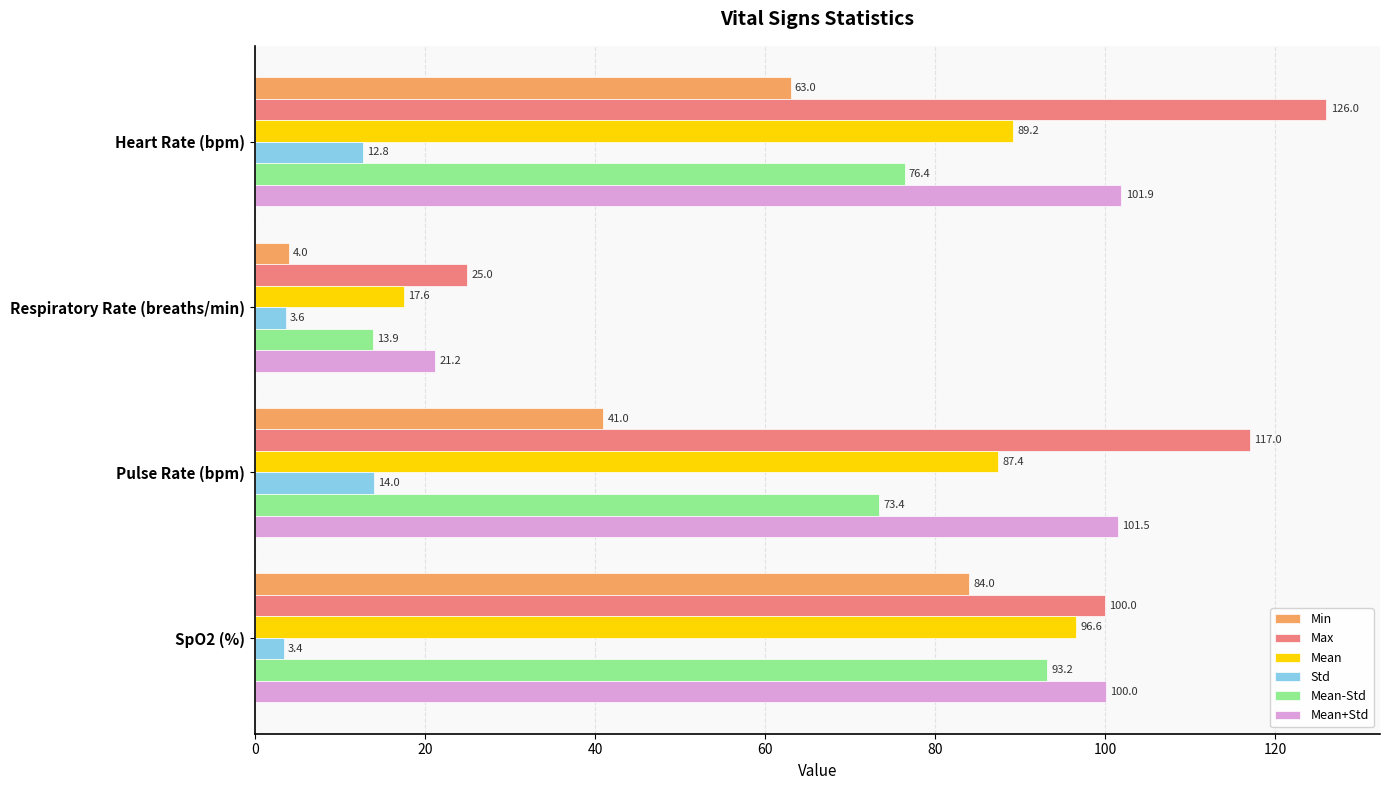

Count the number of categories in the chart.

4